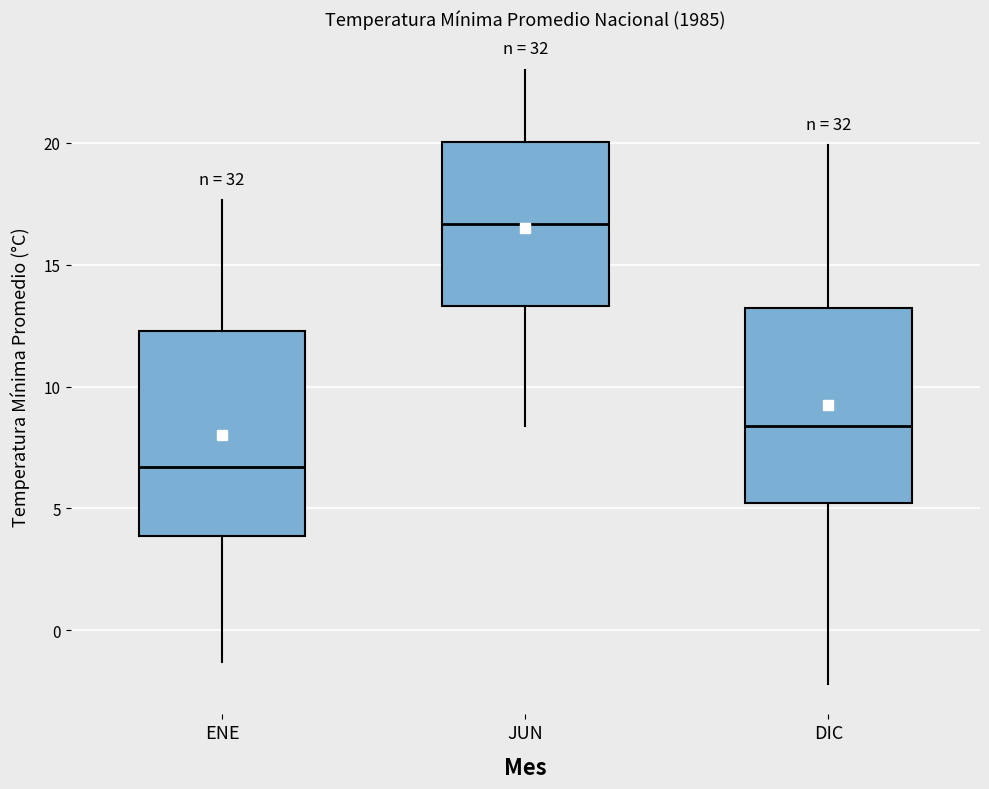

Where is the upper edge of the box for JUN on the y-axis? The values are not printed on the chart, so give them approximately, as read against the axis.

20.0